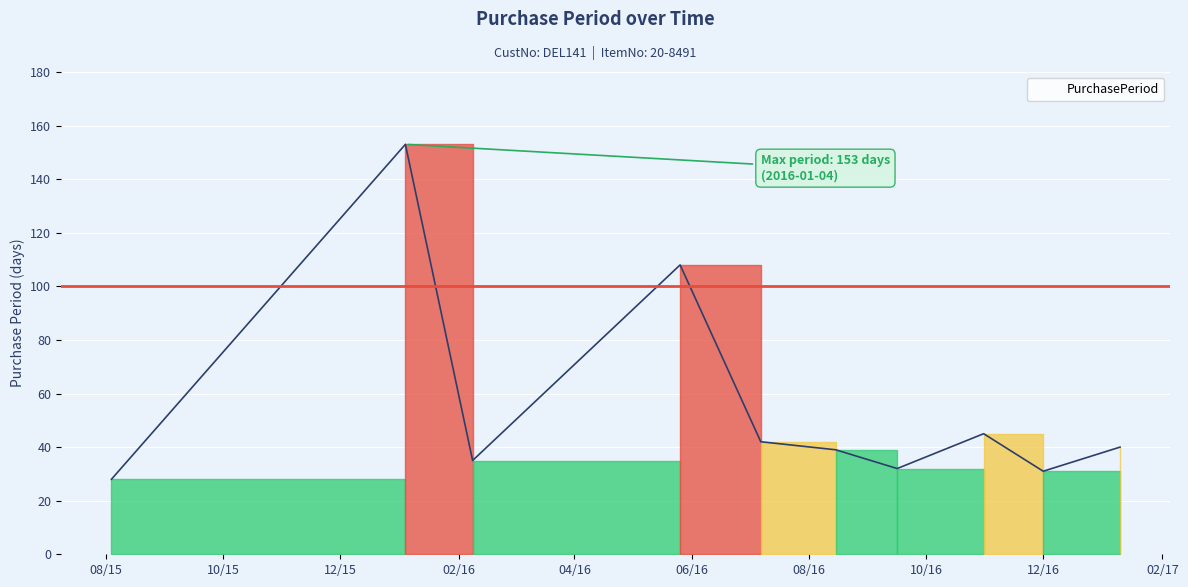

How many lines are shown in the chart?

1